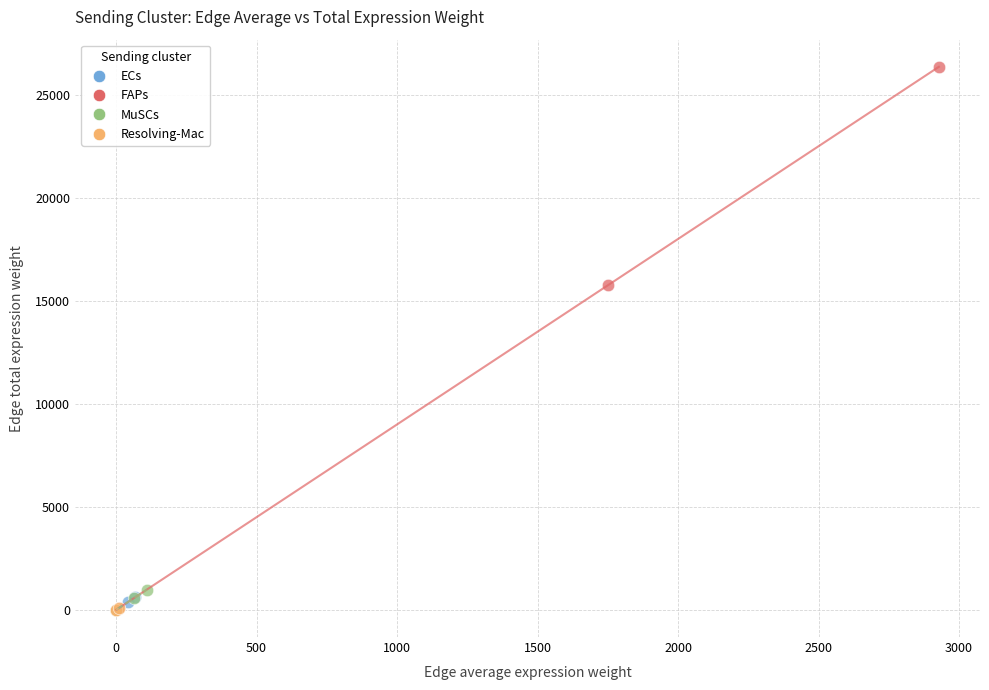

Which series reaches the maximum Y coordinate?

FAPs